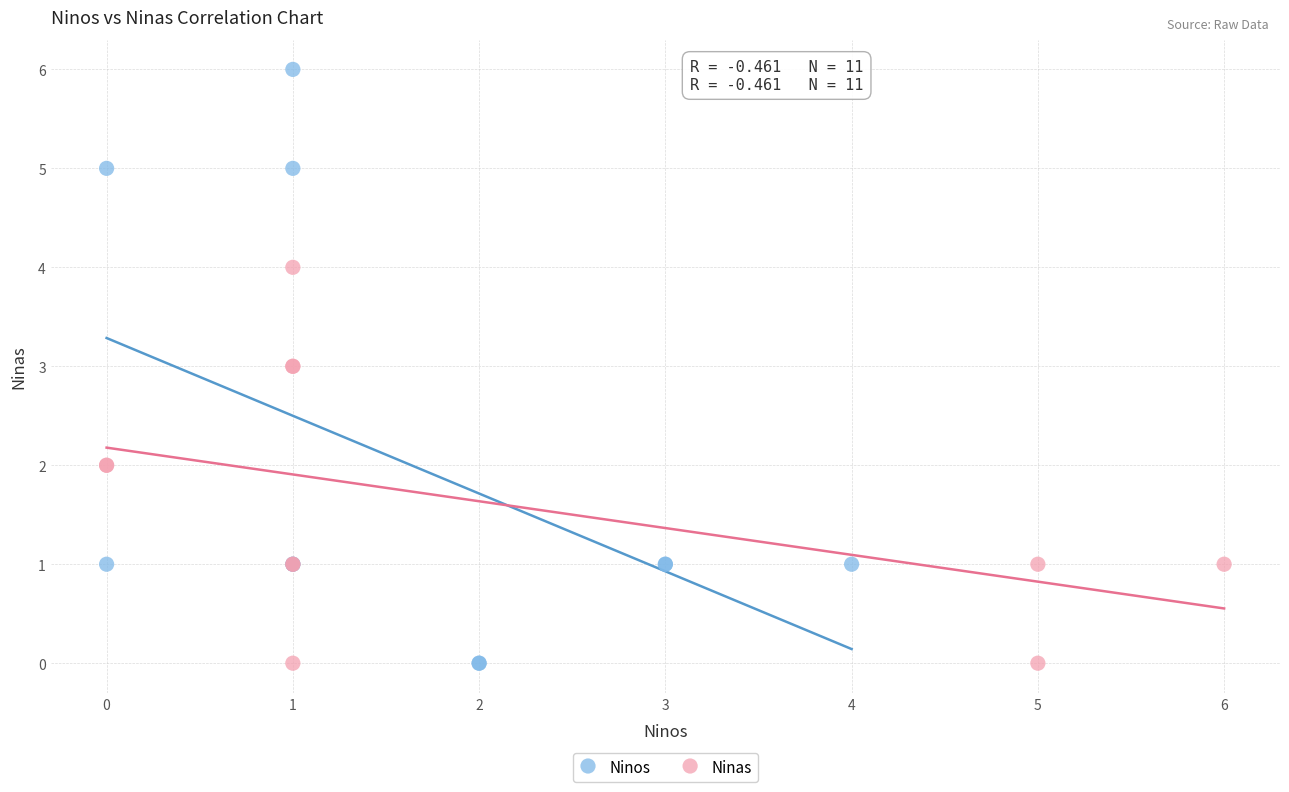

Which series has the widest spread of Y values?

Ninos